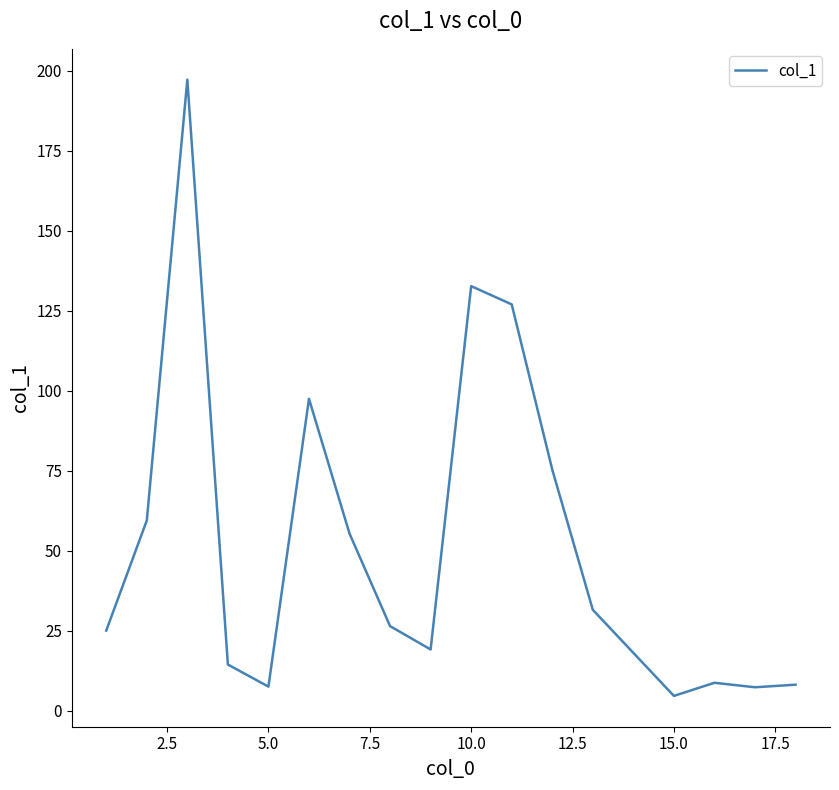

What is the maximum value shown in the chart?

197.2